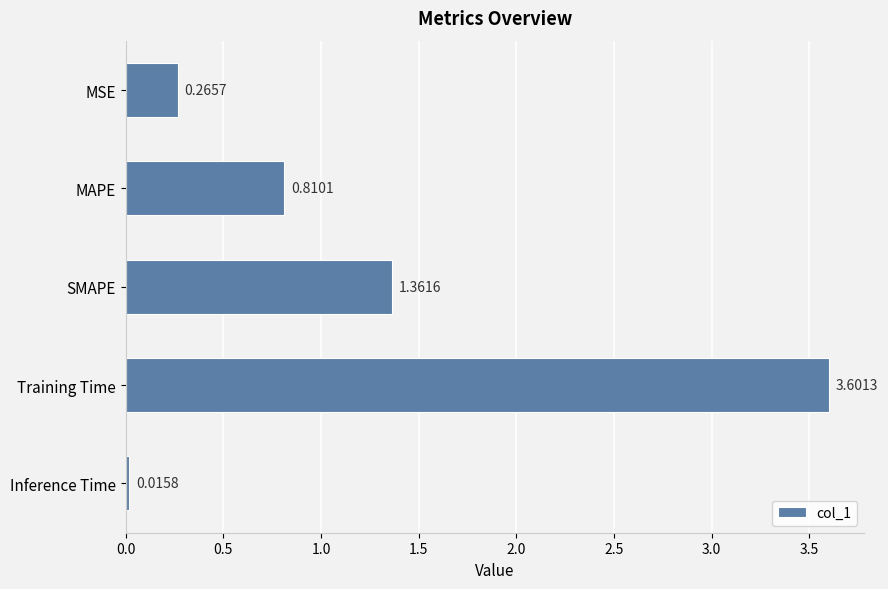

Rank the categories by value from lowest to highest.

Inference Time, MSE, MAPE, SMAPE, Training Time